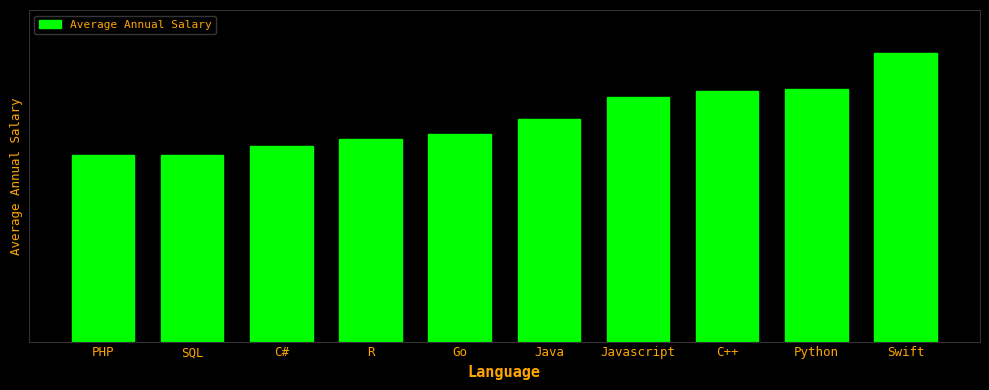

Does the chart contain any negative values?

No